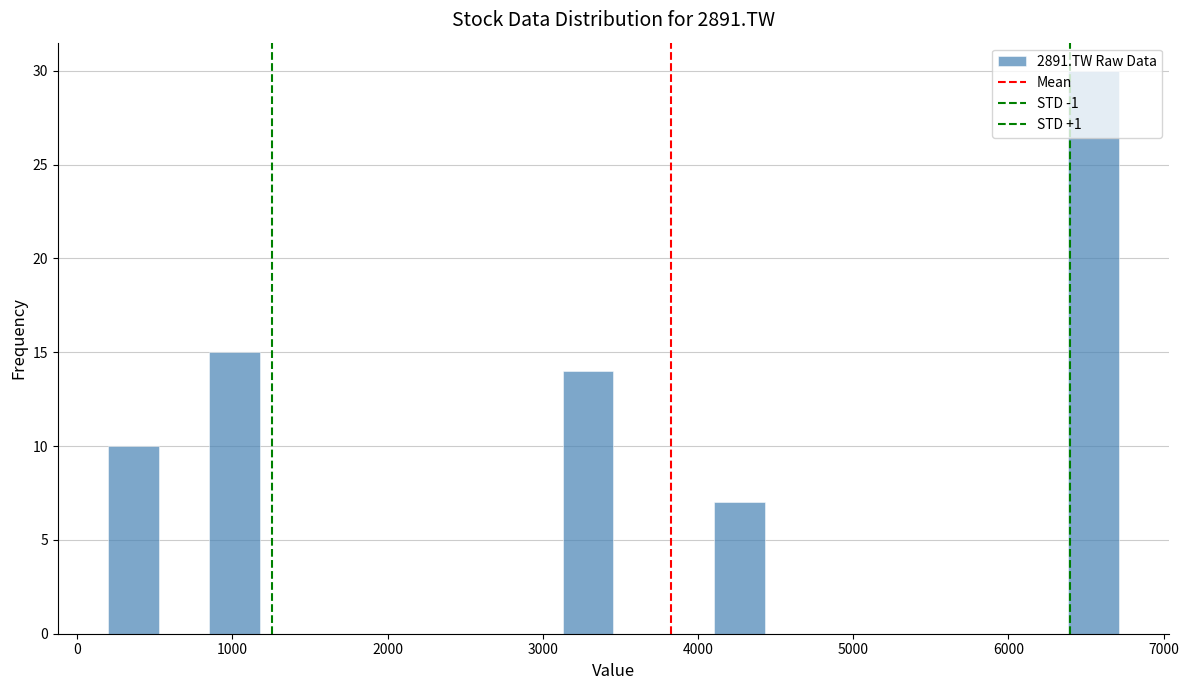

Read against the x-axis, roughly where is the centre of the tallest bar?

6500